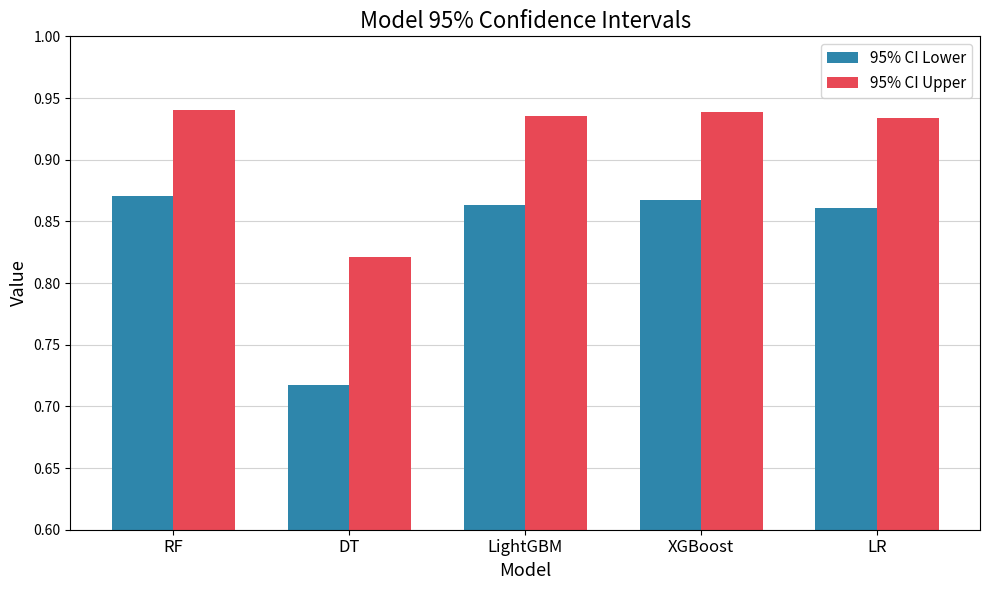

Between DT and LR, which series saw the biggest shift?

95% CI Lower